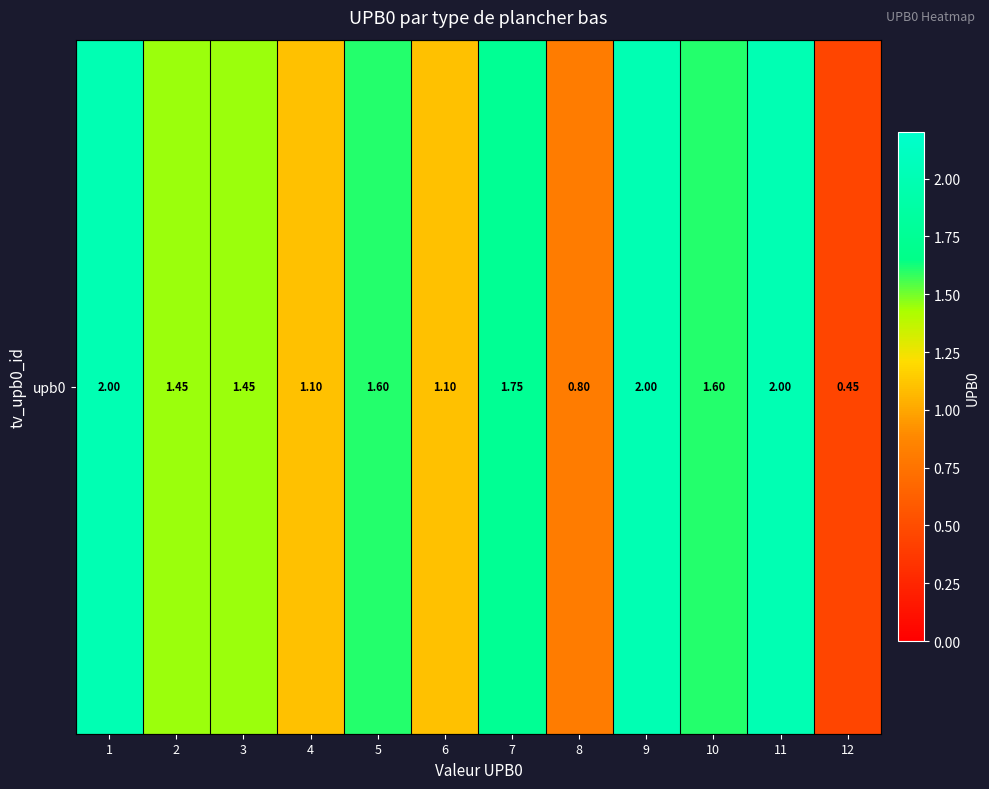

What is the sum of all values?

17.3